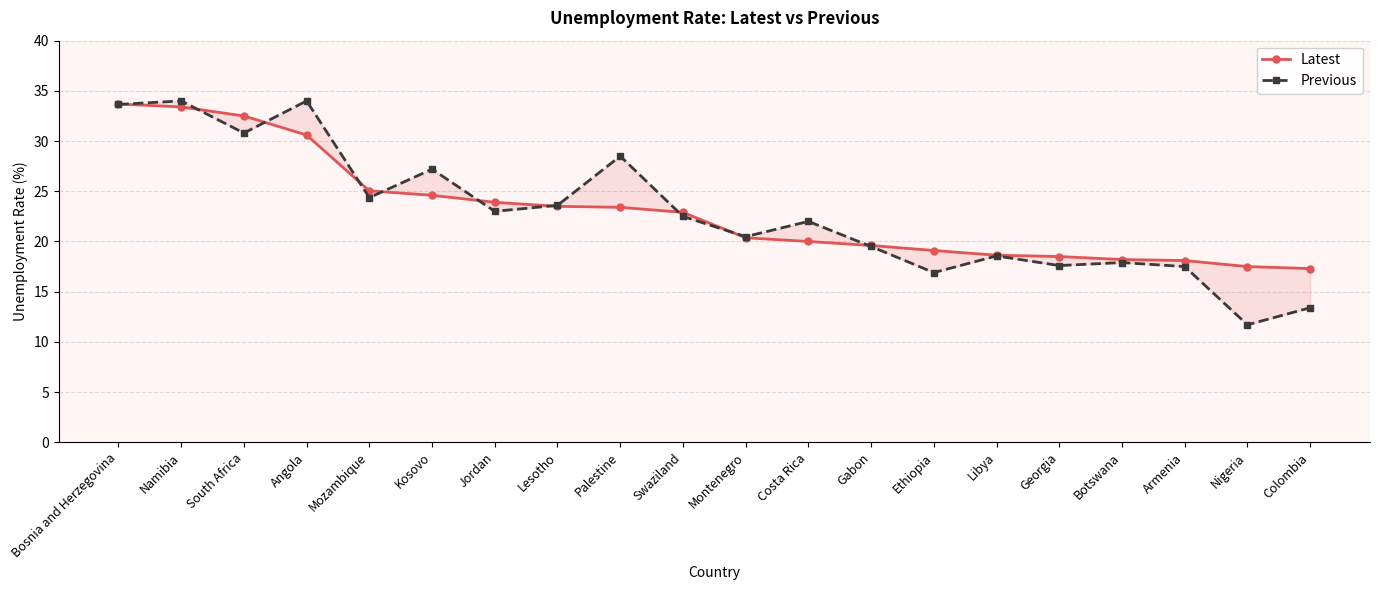

At how many categories does at least one series exceed 19?

14